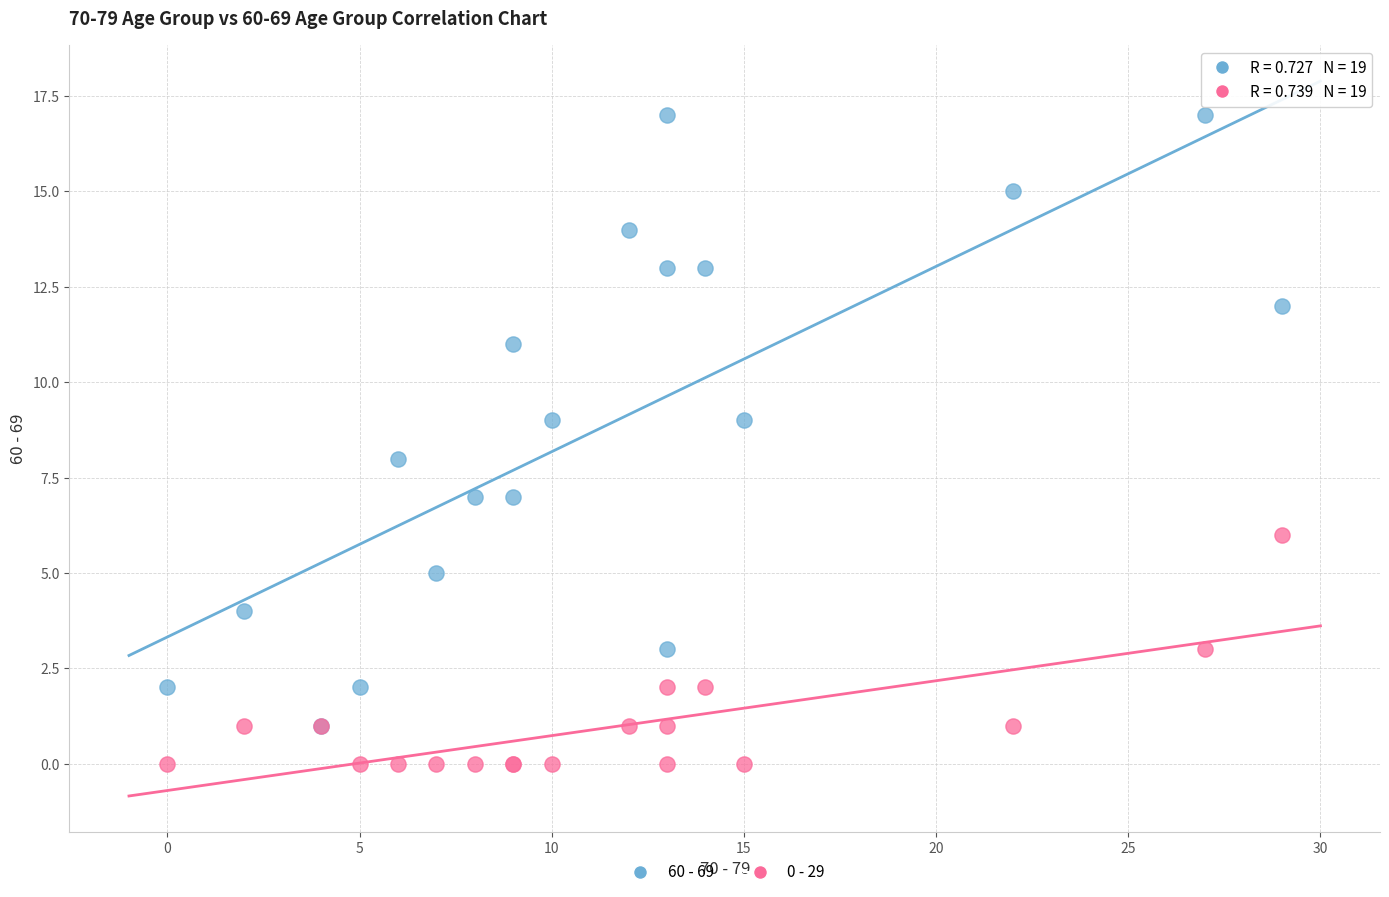

Which series has the largest Y range (max minus min)?

60 - 69